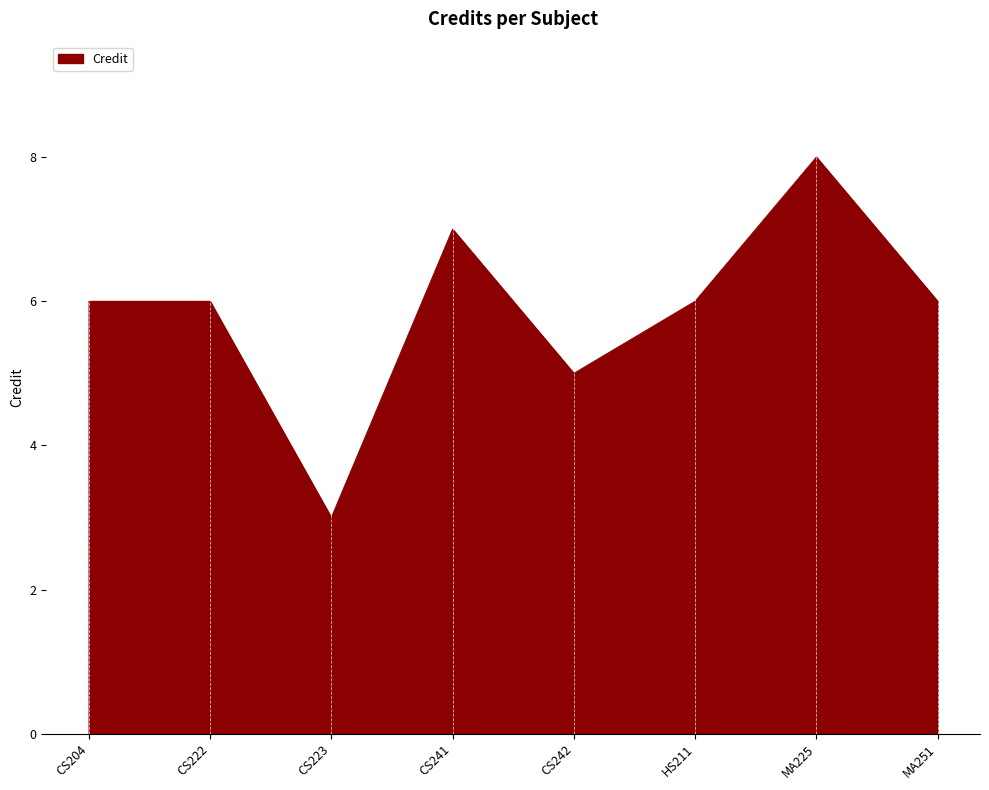

What position from the right is CS242?

4